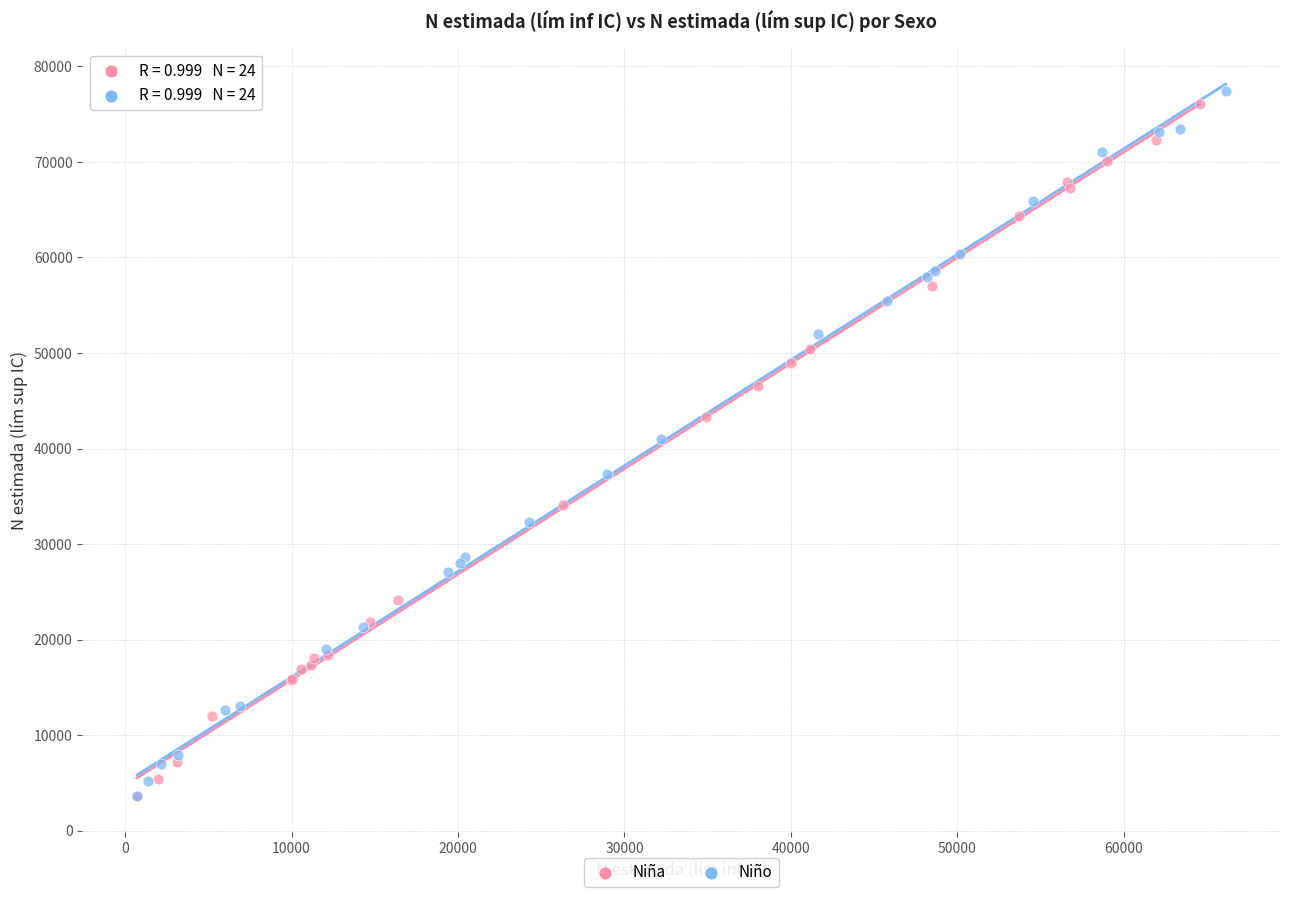

What are all the series names shown in the legend?

Niña, Niño